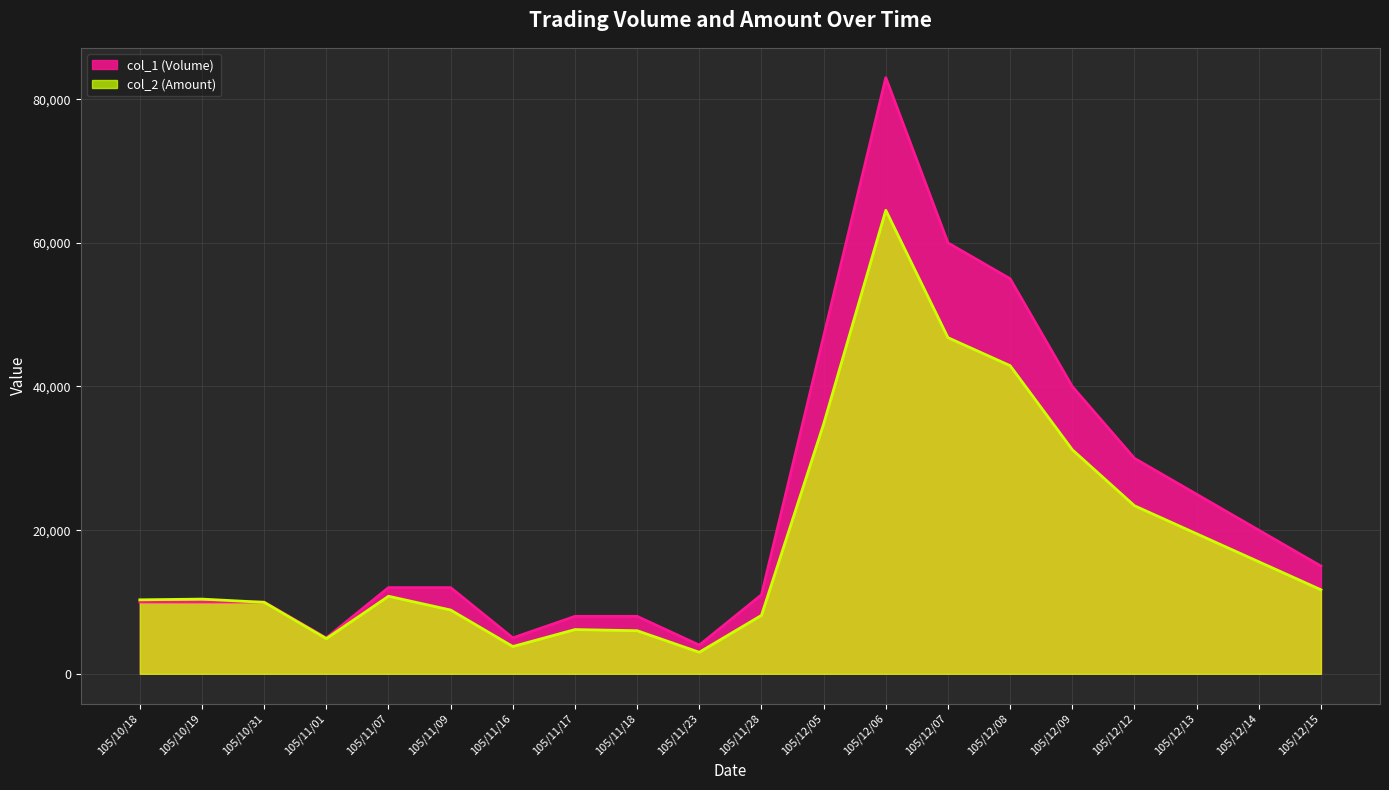

What is the difference between the col_1 (Volume) values at 105/11/16 and 105/10/18?

5000